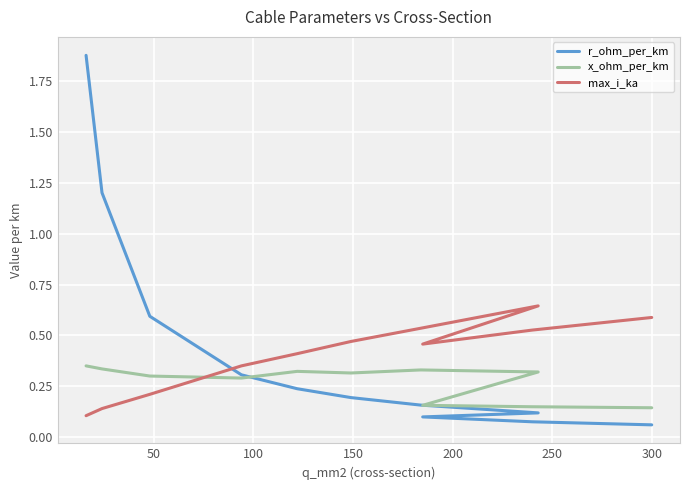

Is it true that r_ohm_per_km equals 0.0 at 300?

False